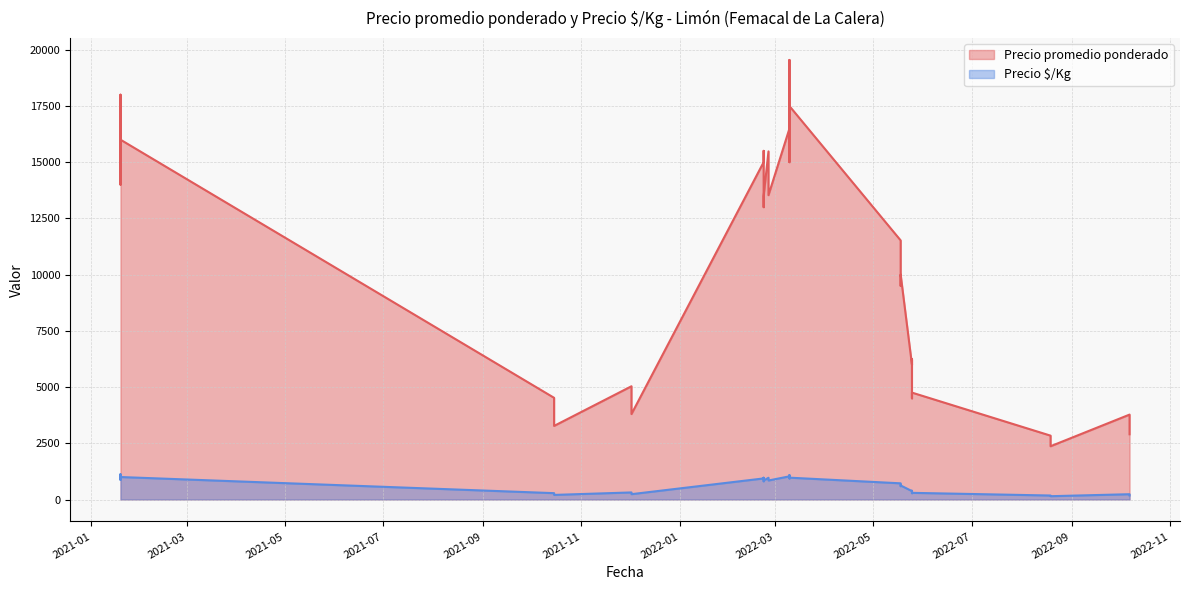

How many interior local valleys does the Precio promedio ponderado series have?

9